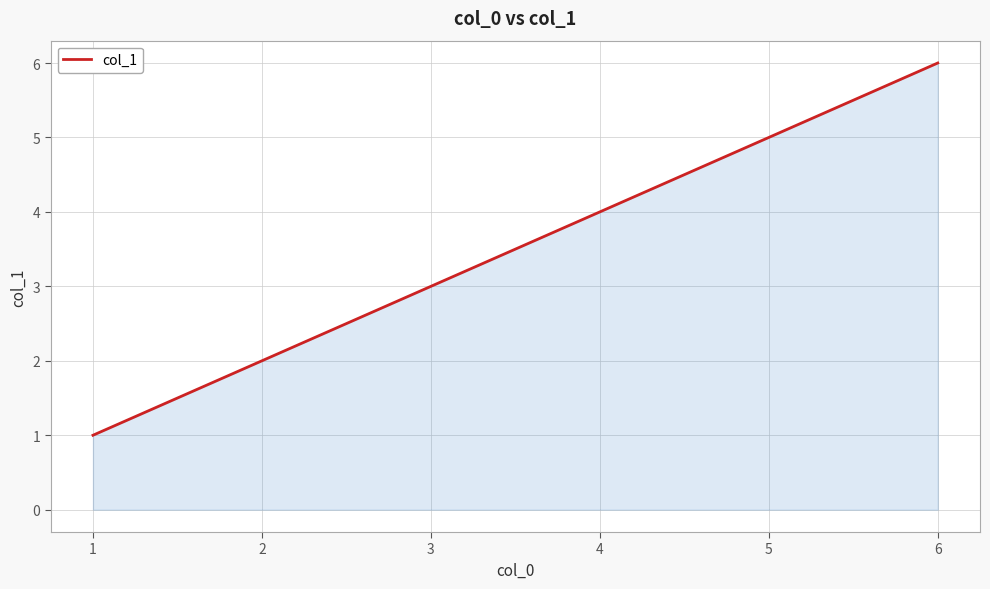

What is the sum of all values?

21